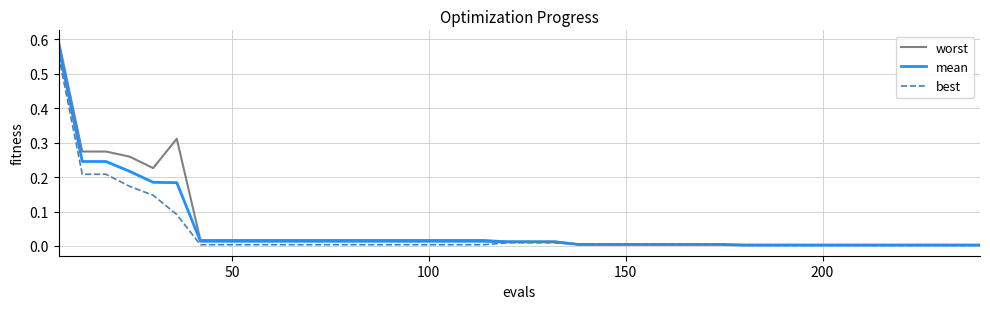

Which series has the widest spread of values?

worst